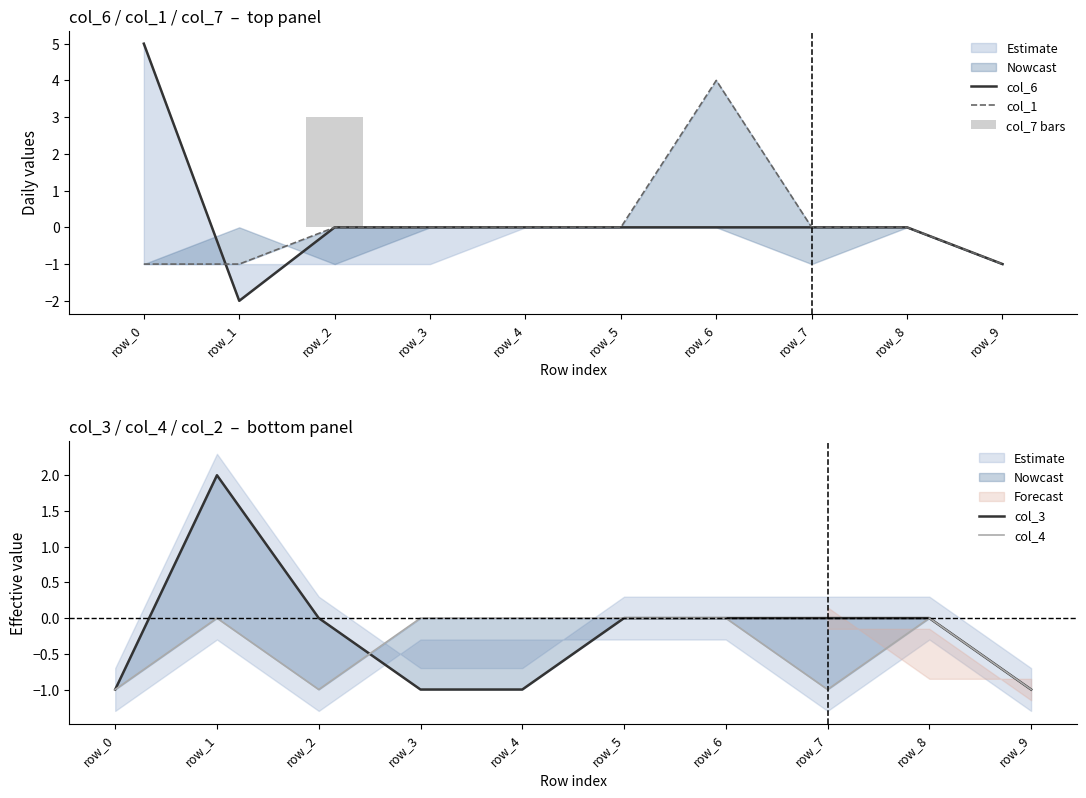

Is it true that col_1 equals -3 at row_8?

False